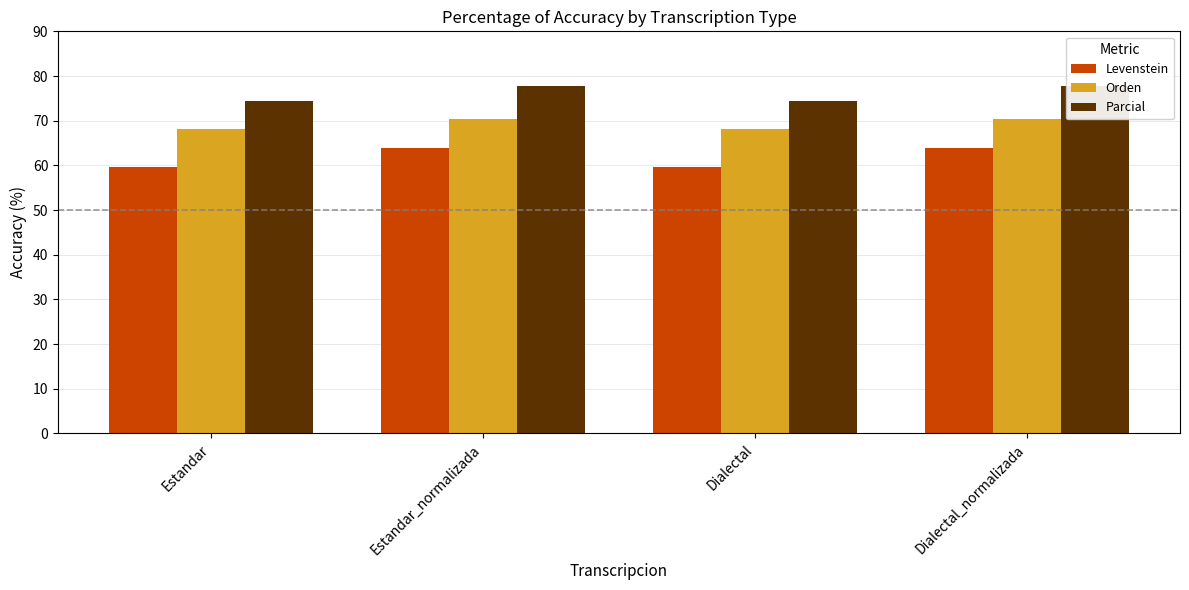

At which category is the sum across all series the highest?

Estandar_normalizada